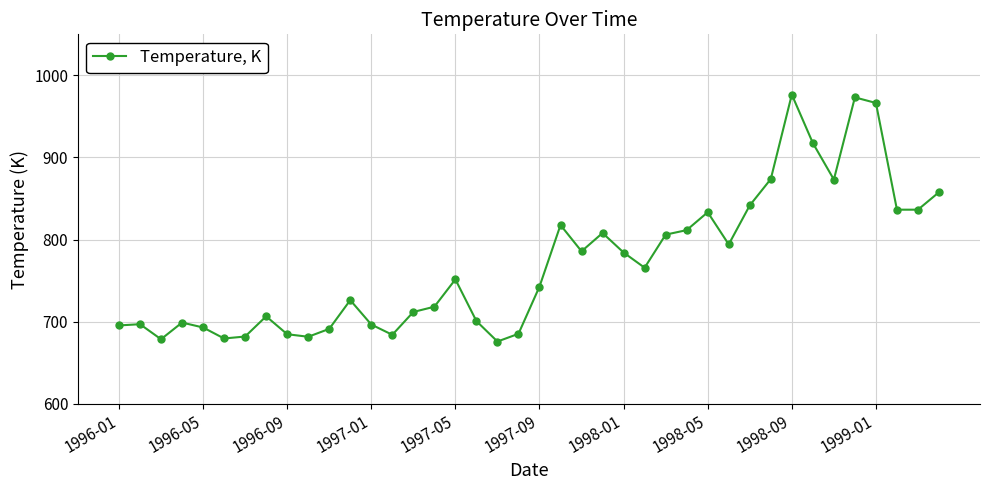

What is the maximum value shown in the chart?

976.6